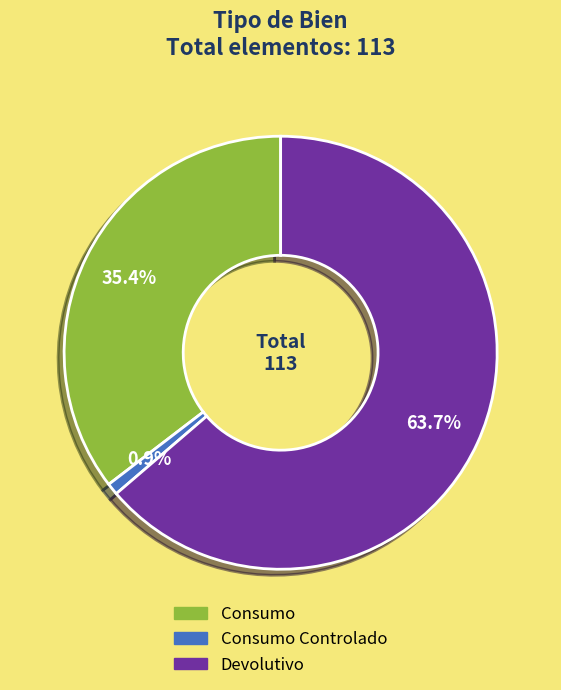

Does Devolutivo account for over 50% of the chart?

Yes